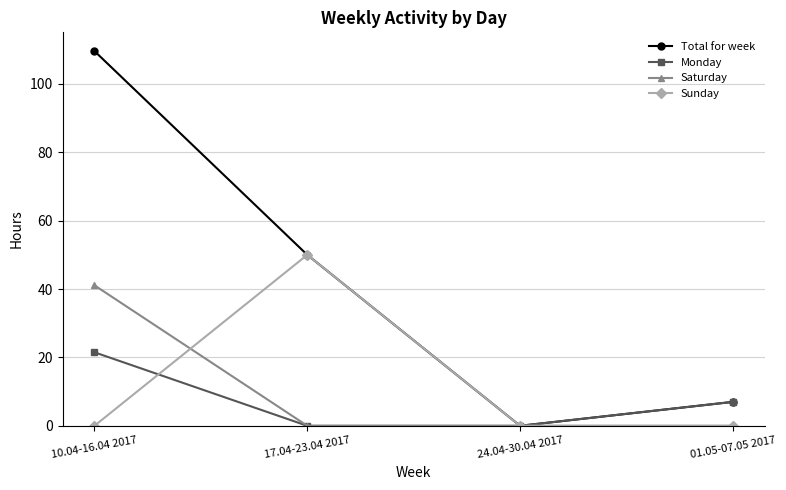

At how many categories does at least one series exceed 9?

2